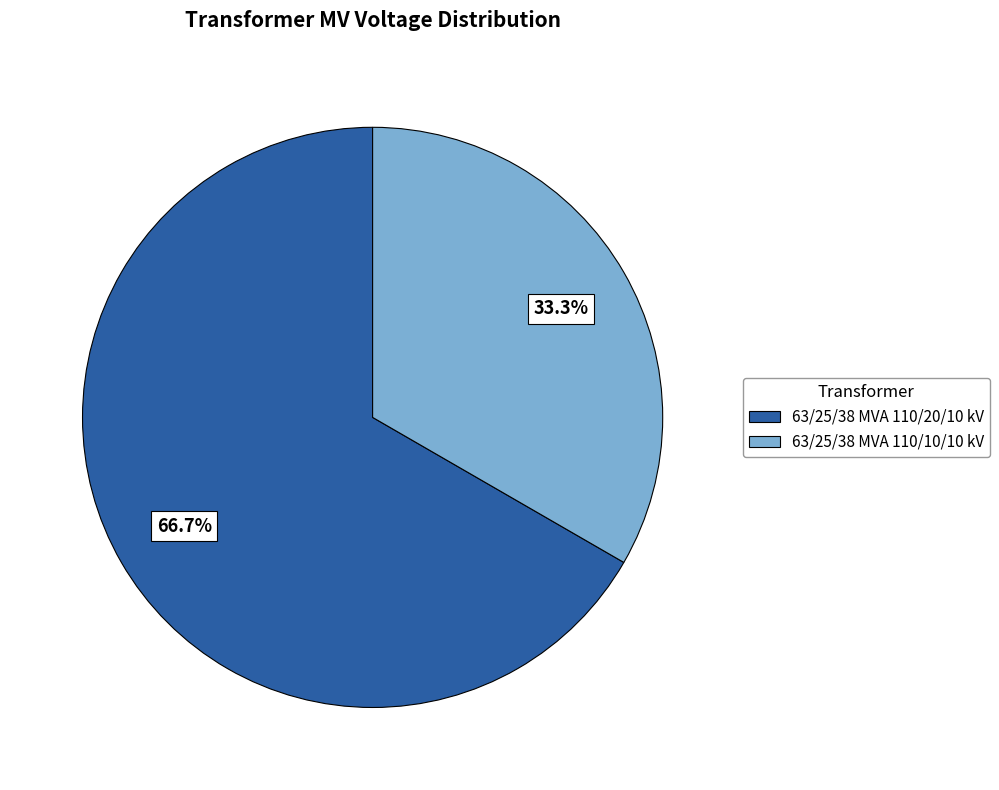

Rank the categories by value from lowest to highest.

63/25/38 MVA 110/10/10 kV, 63/25/38 MVA 110/20/10 kV